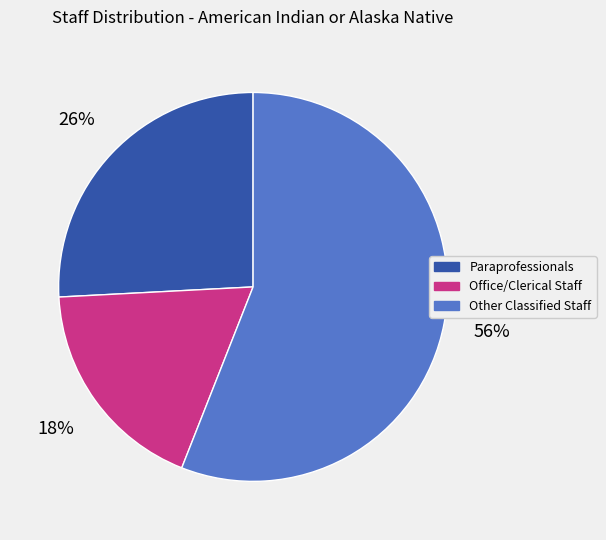

What is the smallest slice in the pie chart?

Office/Clerical Staff